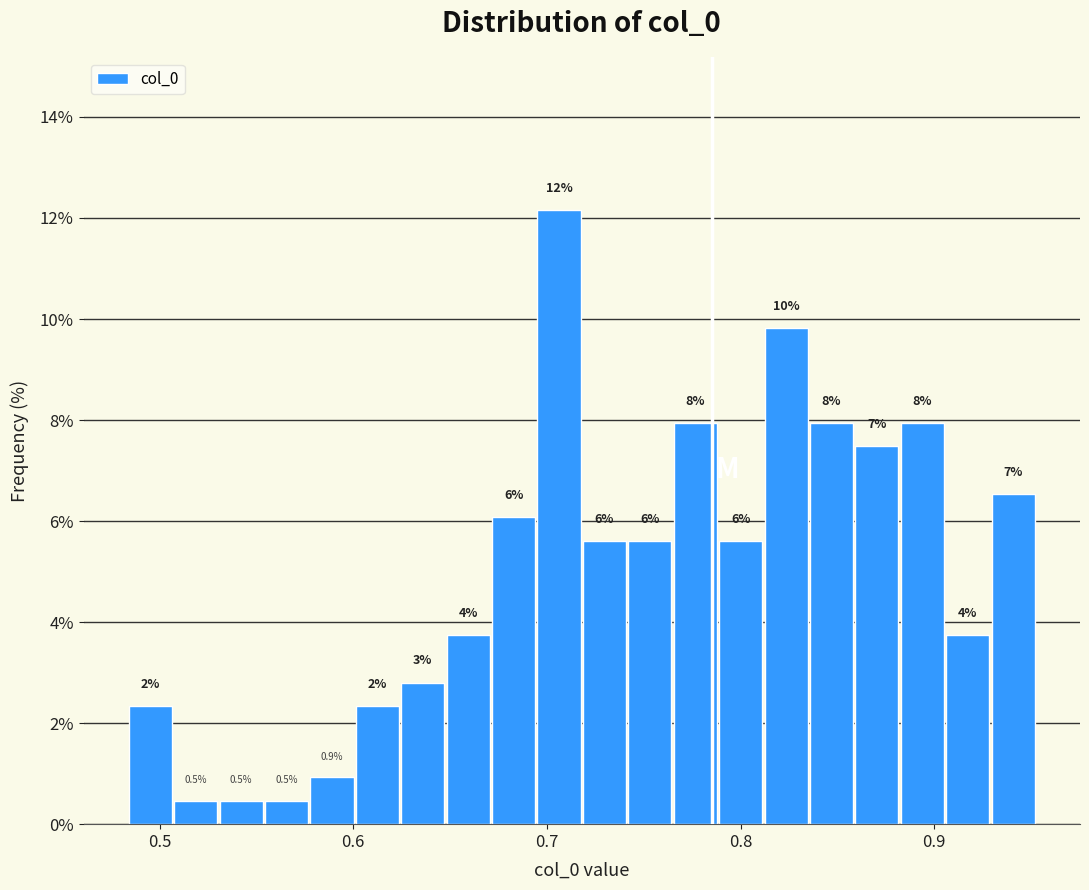

Read against the x-axis, roughly where is the centre of the tallest bar?

0.71